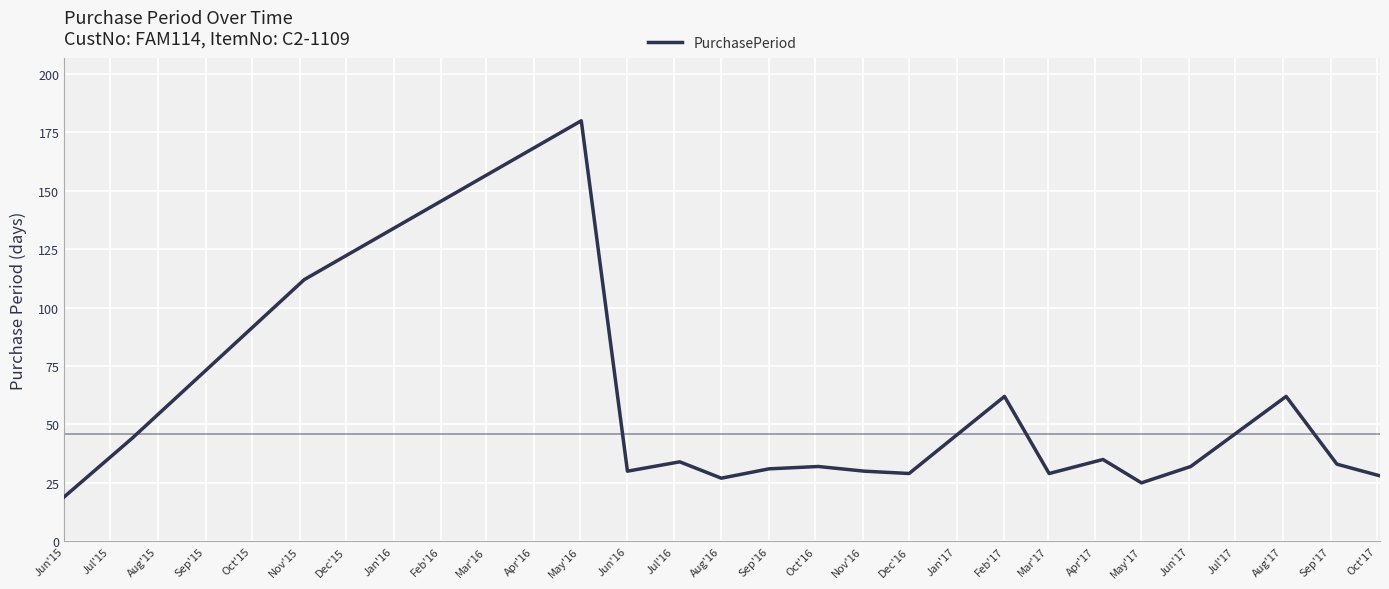

Reading right to left, transcribe all the data shown in this chart.

28	33	62	32	25	35	29	62	29	30	32	31	27	34	30	180	112	44	19